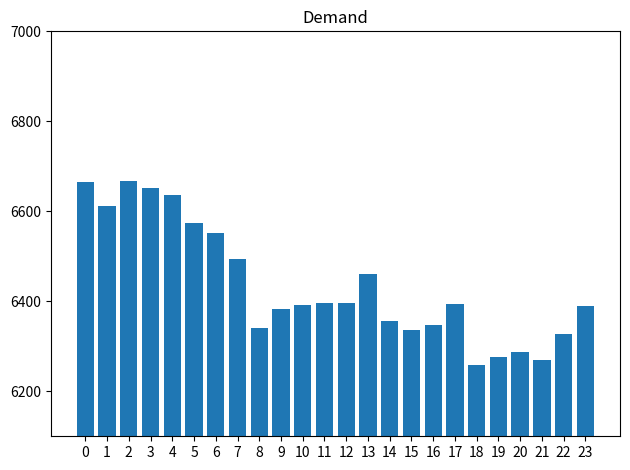

Between 4 and 5, which is larger?

4